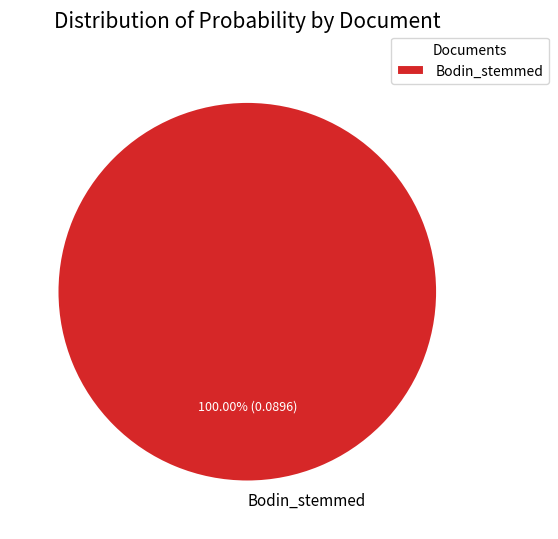

Rank the categories by value from lowest to highest.

Bodin_stemmed